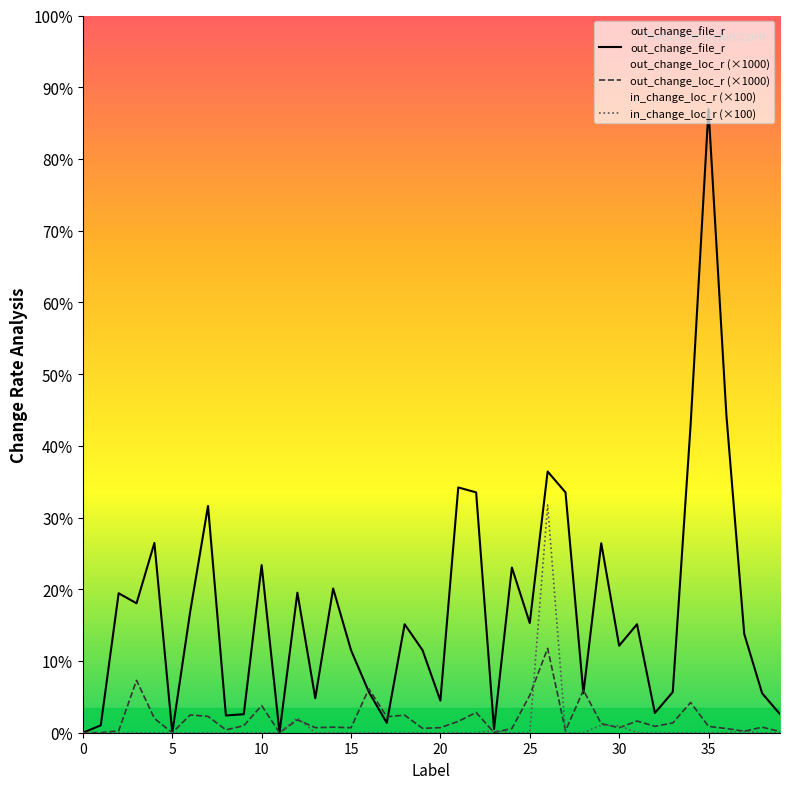

What is the total value across all series at 21?

0.3